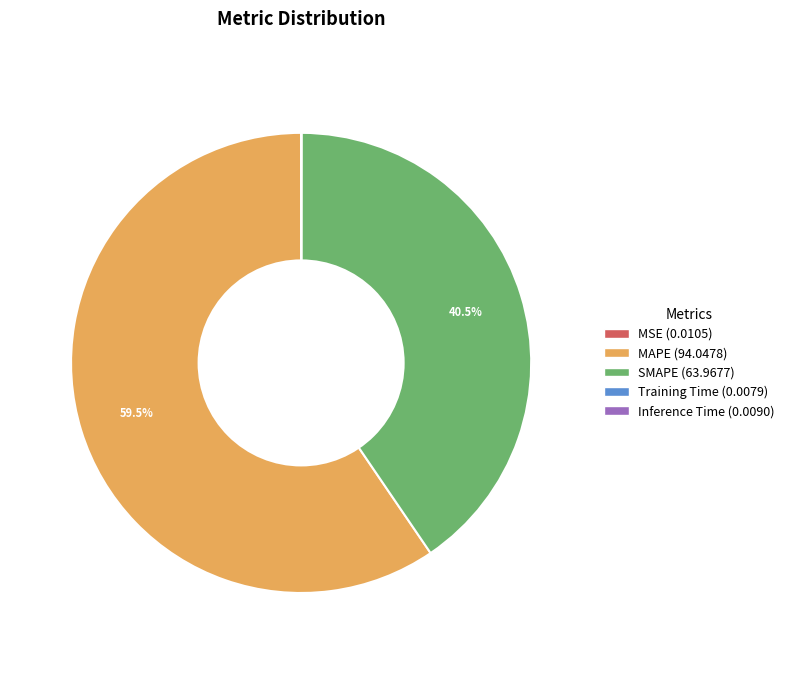

Which category has the biggest portion of the pie?

MAPE